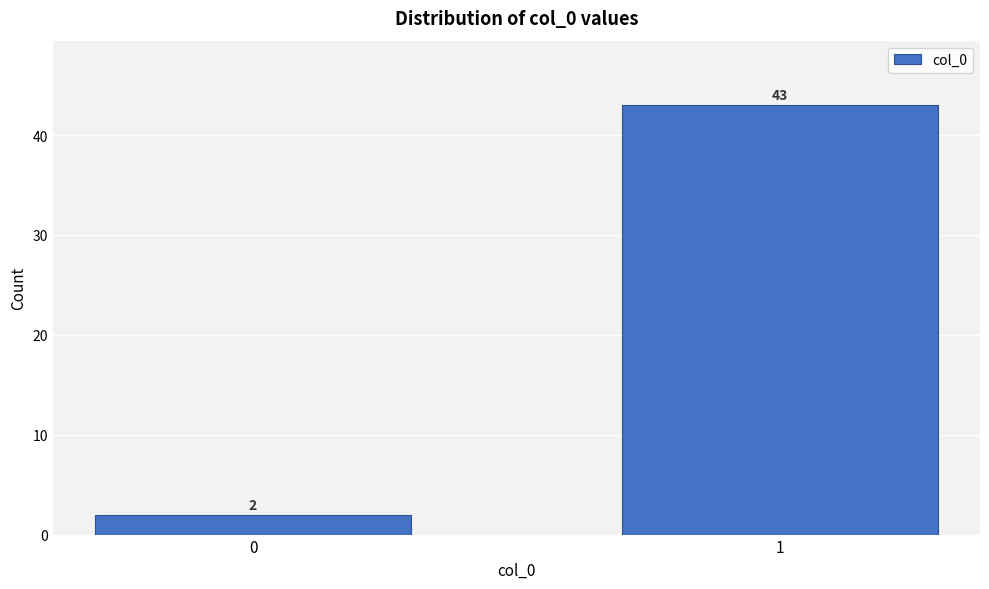

Reading right to left, transcribe all the data shown in this chart.

43	2